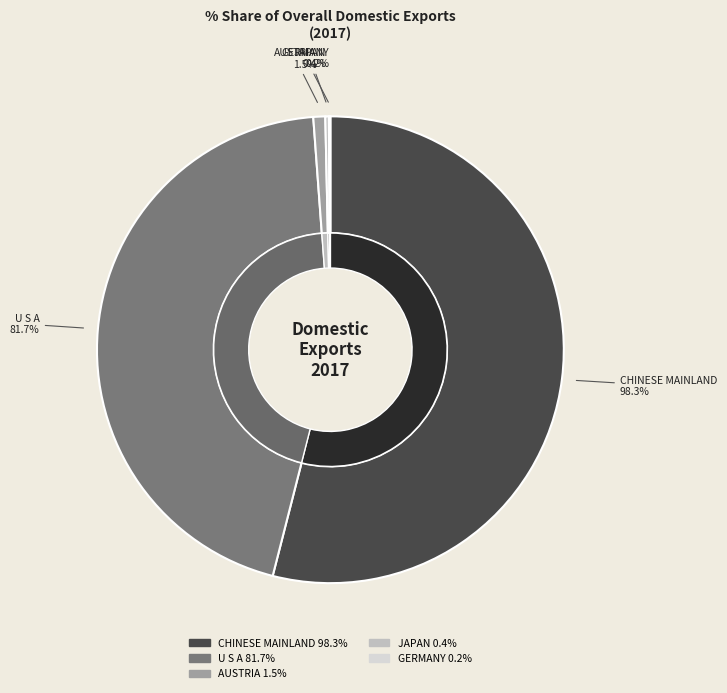

Rank the categories by value from lowest to highest.

GERMANY, JAPAN, AUSTRIA, U S A, CHINESE MAINLAND